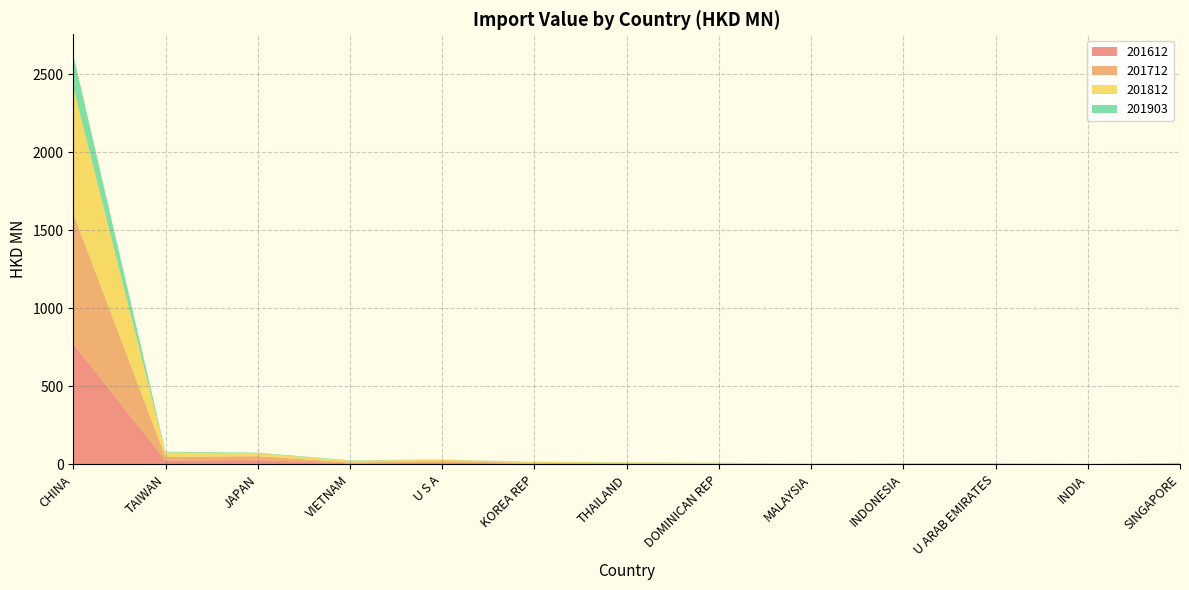

Reading left to right, extract all data points from this chart.

201612: 773.4	24.8	27.4	5.9	10.2	5.0	3.7	2.5	1.1	2.0	2.6	0.4	4.7
201712: 834.6	23.0	25.1	7.0	10.8	4.1	4.2	3.1	0.5	2.4	2.0	0.6	2.8
201812: 809.2	28.2	18.9	10.5	8.4	6.5	4.7	4.3	1.9	2.9	2.6	1.4	1.8
201903: 208.9	4.8	3.9	2.8	2.0	1.3	1.1	1.0	0.9	0.9	0.7	0.6	0.6